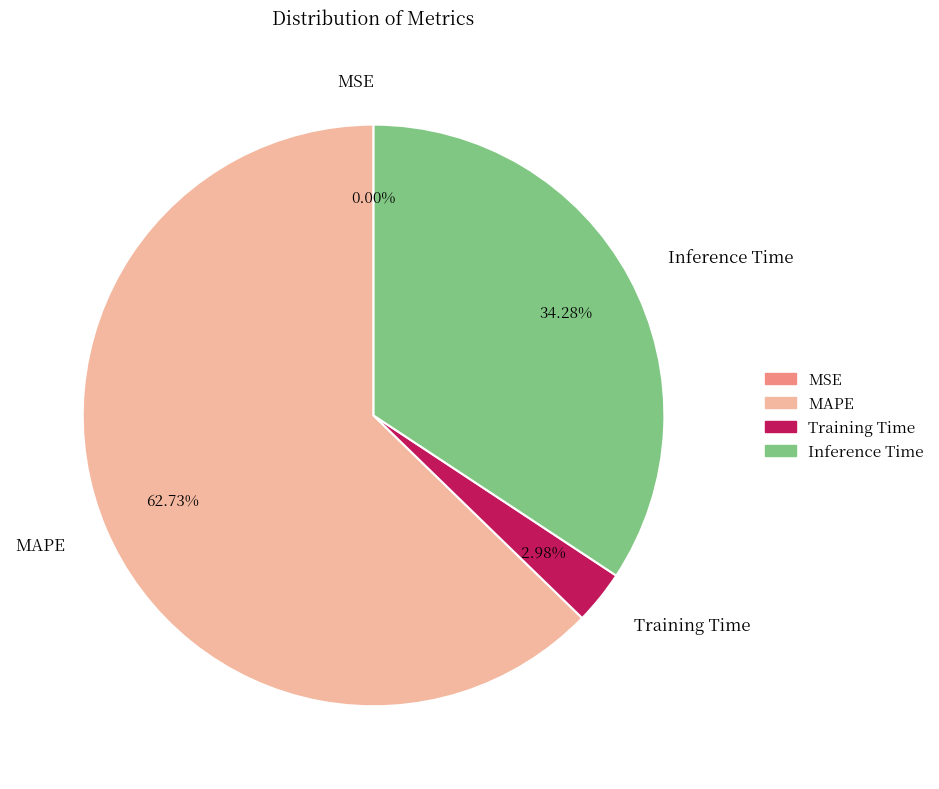

What percentage is NOT represented by Training Time?

97.0%